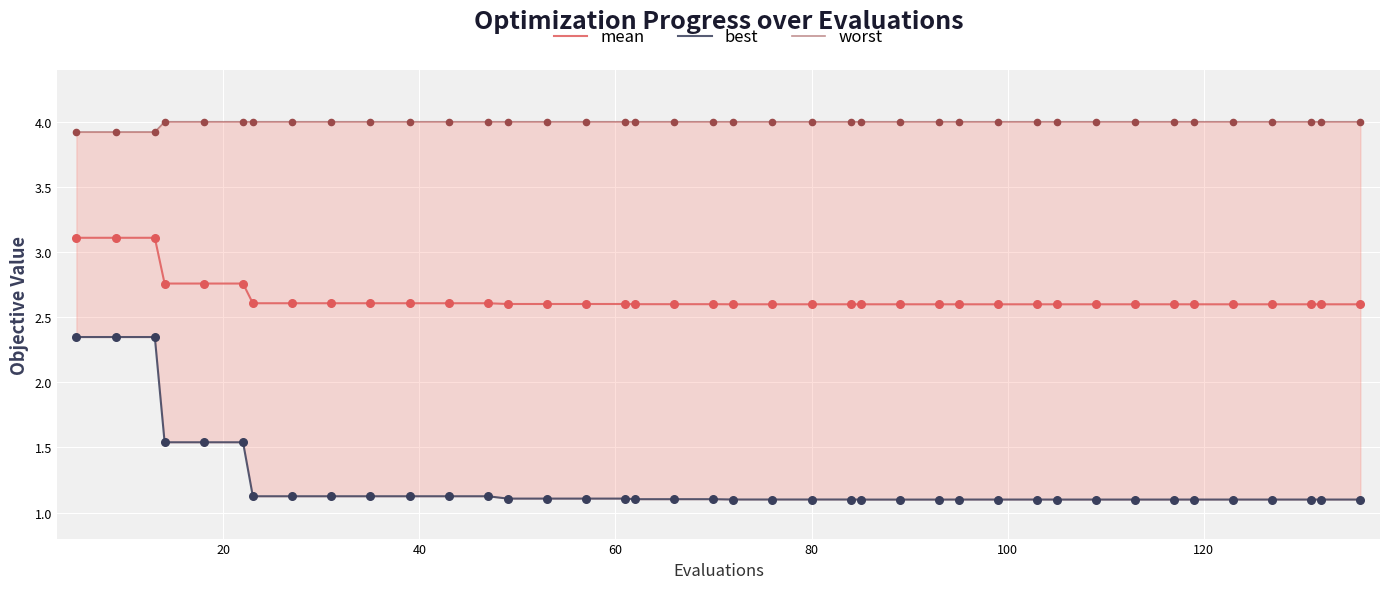

Which series has the largest total across all categories?

worst